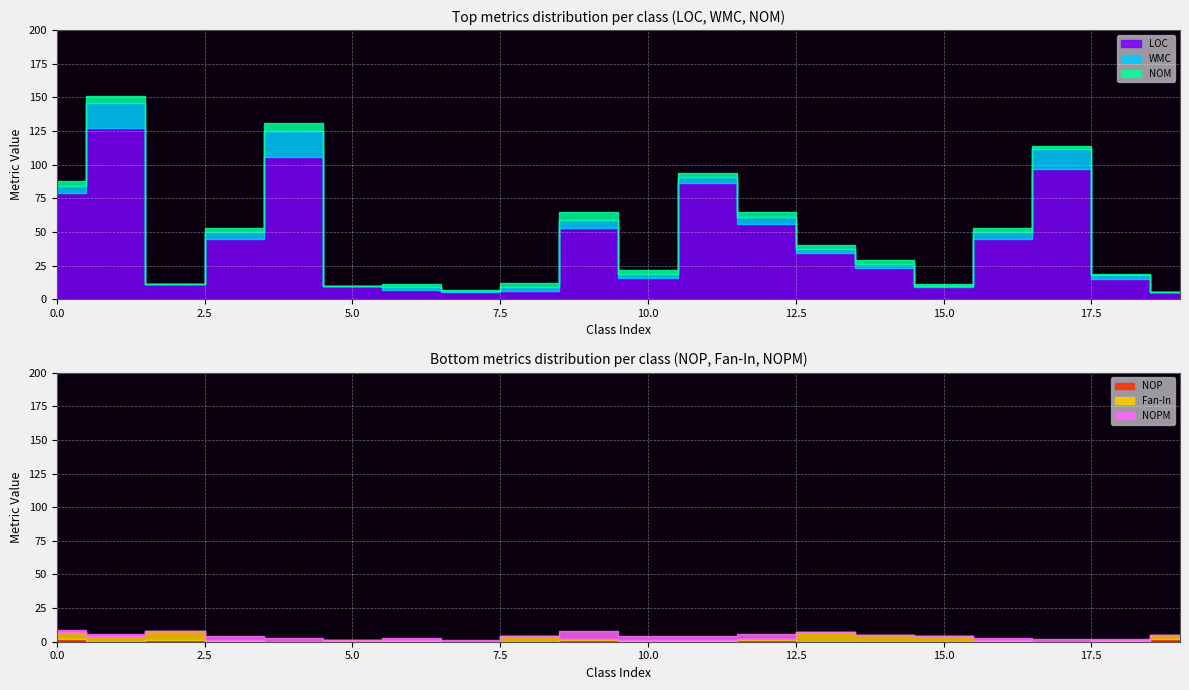

What are all the series names shown in the legend?

LOC, WMC, NOM, NOP, Fan-In, NOPM